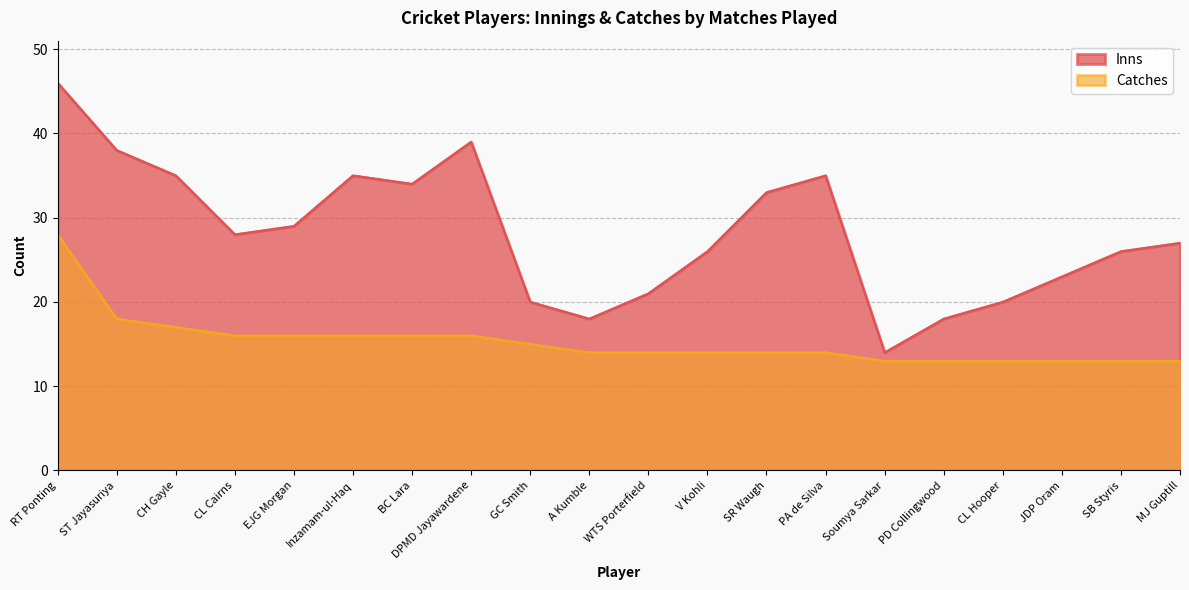

Between GC Smith and MJ Guptill, which is larger?

MJ Guptill